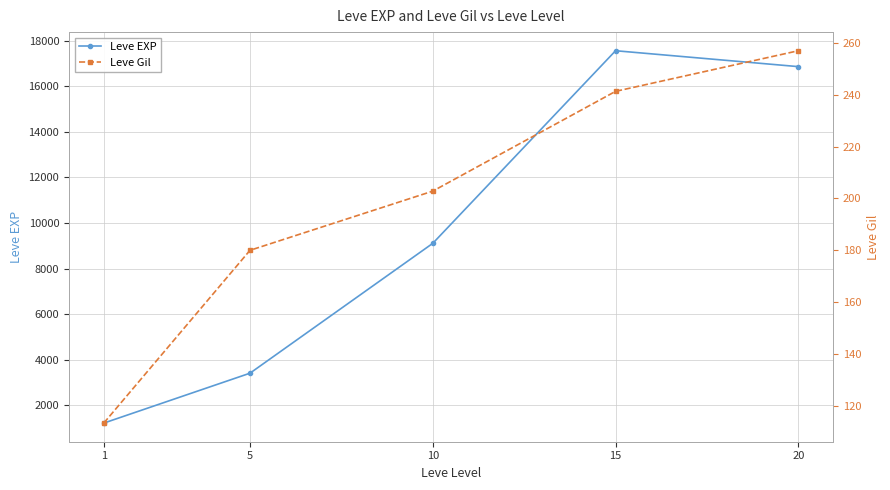

Reading right to left, transcribe all the data shown in this chart.

Leve EXP: 16865.0	17563.3	9106.7	3405.0	1213.3
Leve Gil: 257.0	241.3	202.8	180.0	113.3